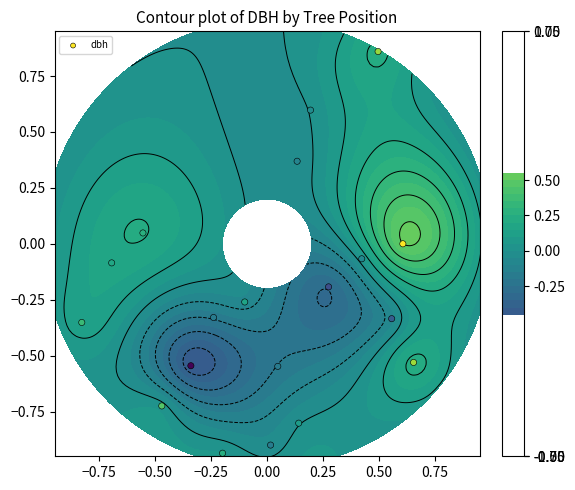

How many data points does each series have?

20